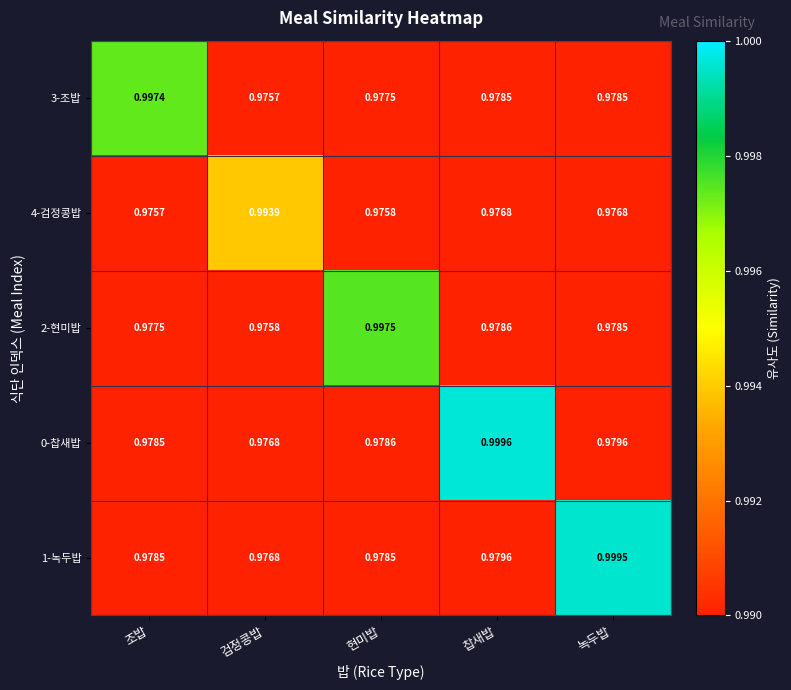

Which category has the lowest value in the 3-조밥 series?

검정콩밥